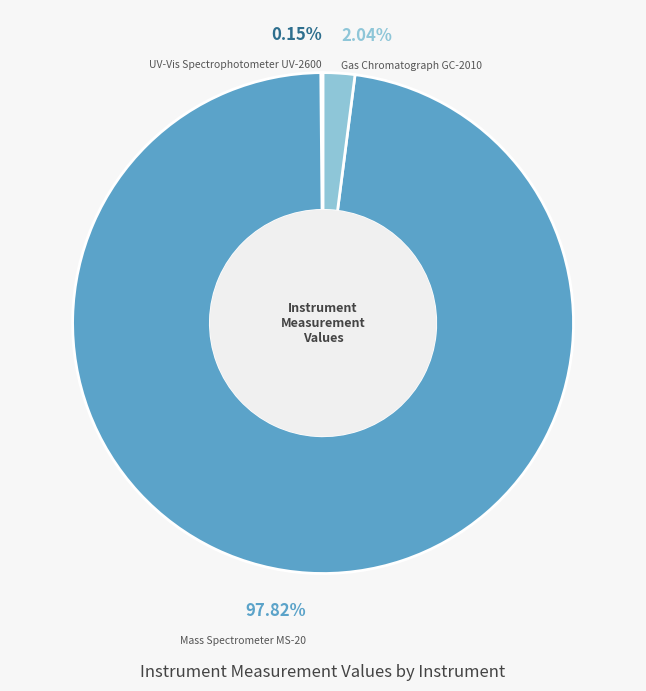

Does any single category account for the majority?

Yes